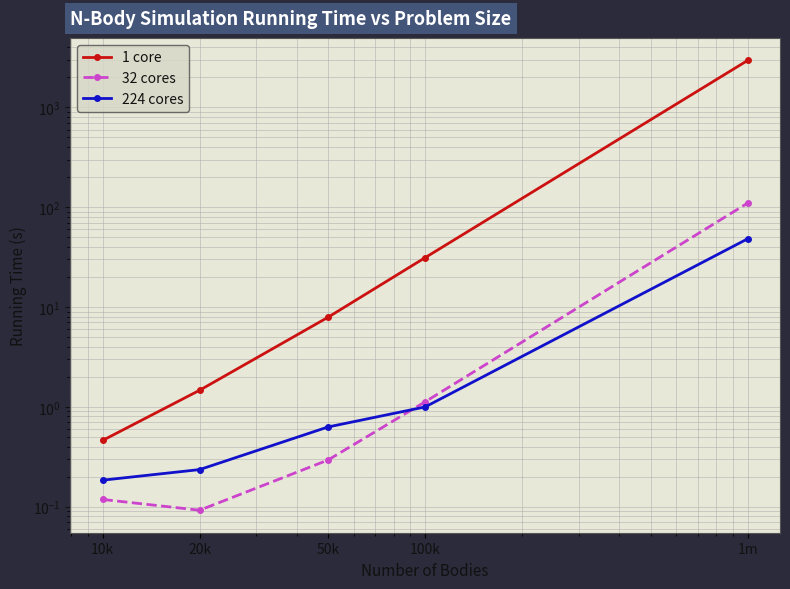

At which category is the sum across all series the highest?

1m